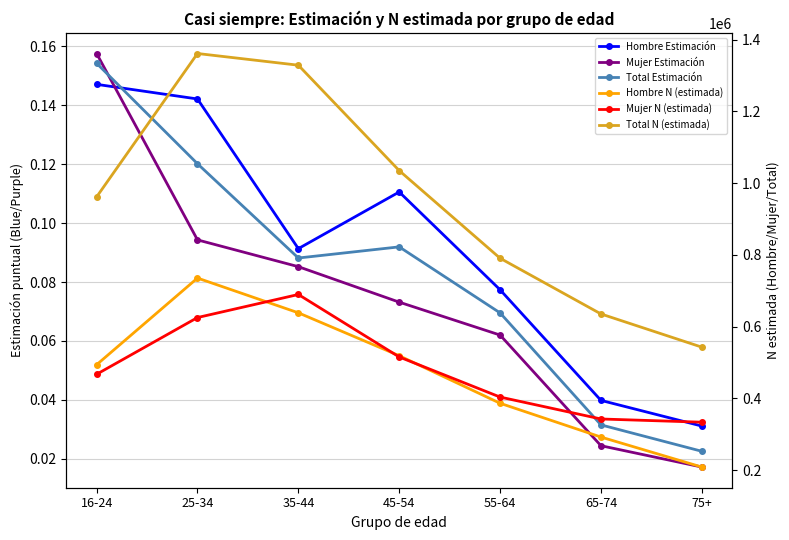

What position from the right is 35-44?

5